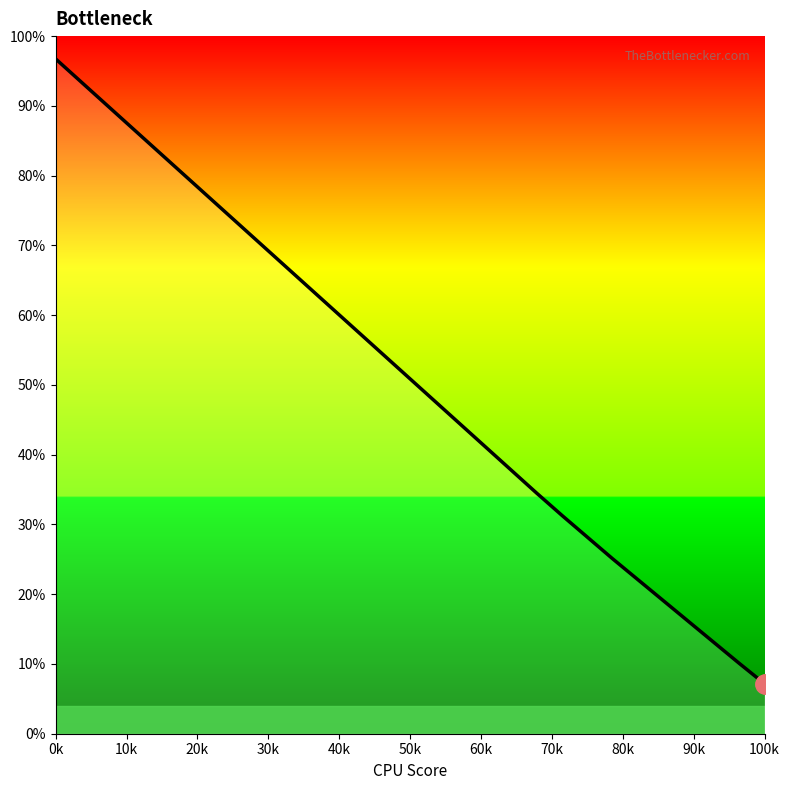

What is the difference between the second highest and second lowest values?

83.4